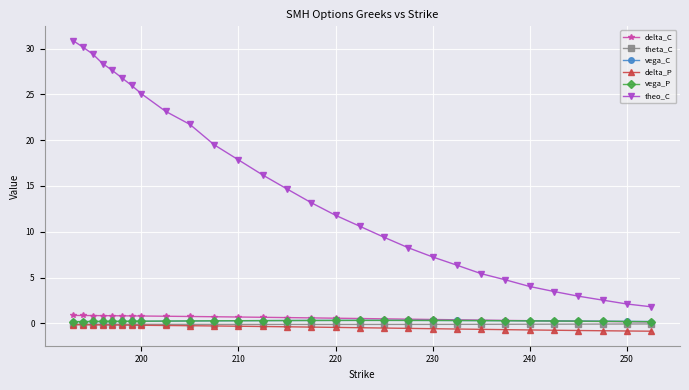

True or false: delta_P and delta_C intersect in this chart.

False